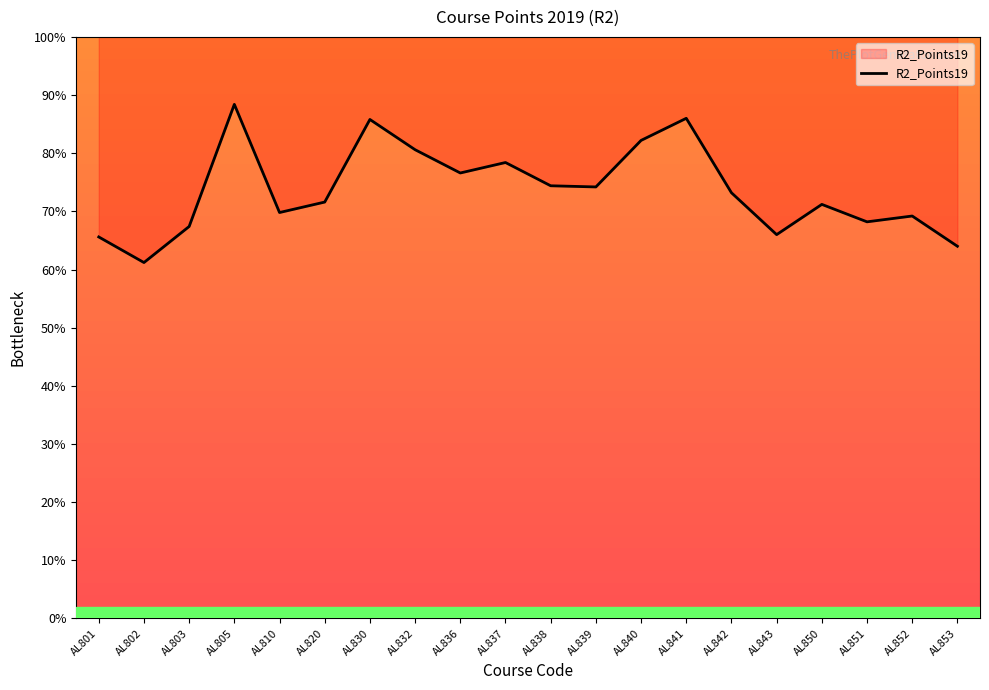

At which category does the data reach its first local peak?

AL805